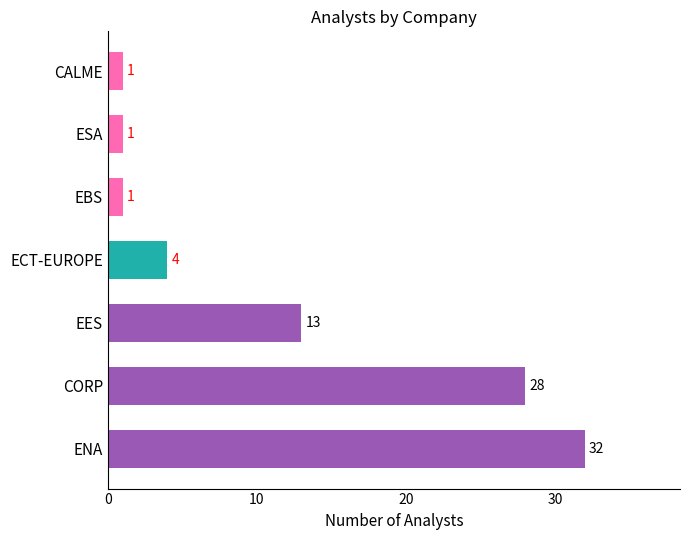

Are the bars horizontal?

Yes